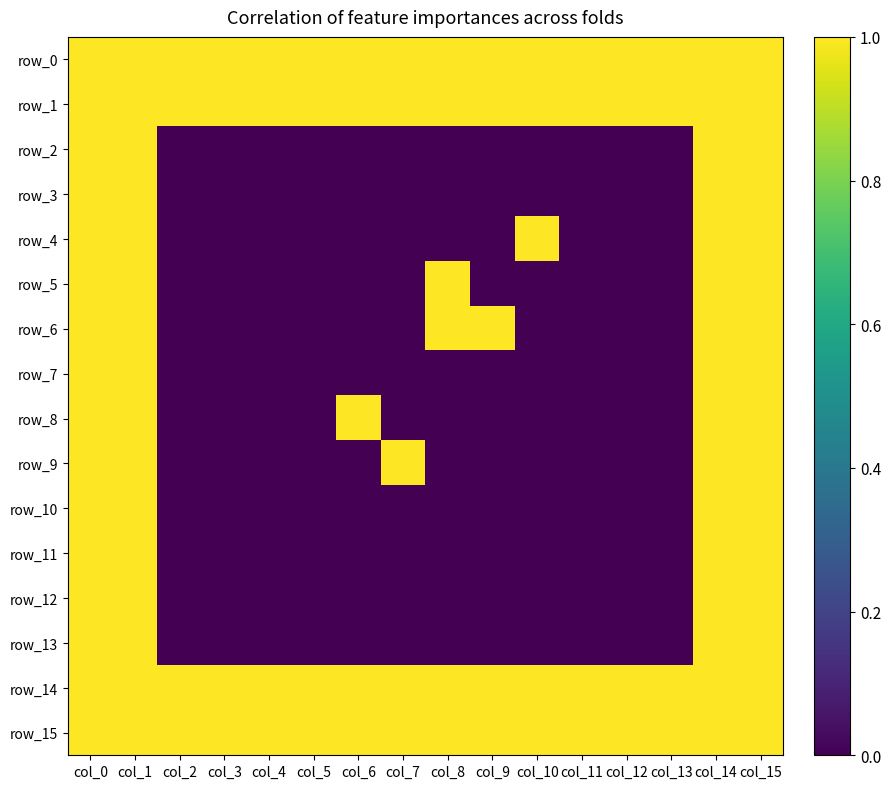

Which category has the highest value in the row_8 series?

col_0